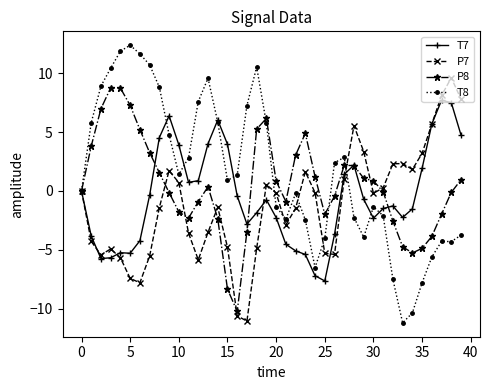

After their last crossing, which series has the higher values: T7 or T8?

T7